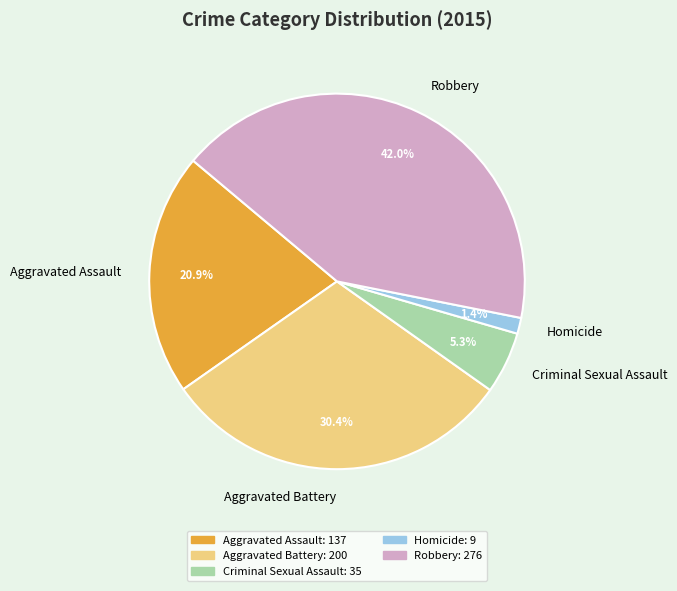

Rank the categories by value from highest to lowest.

Robbery, Aggravated Battery, Aggravated Assault, Criminal Sexual Assault, Homicide